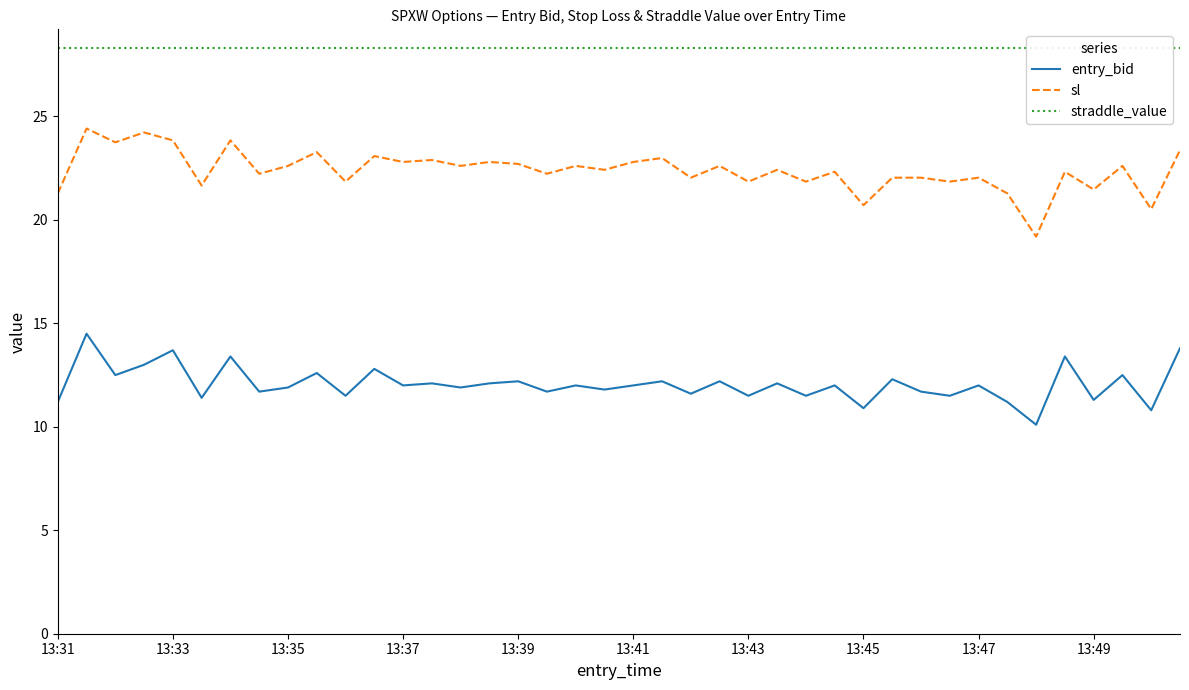

At how many categories does at least one series exceed 26?

40